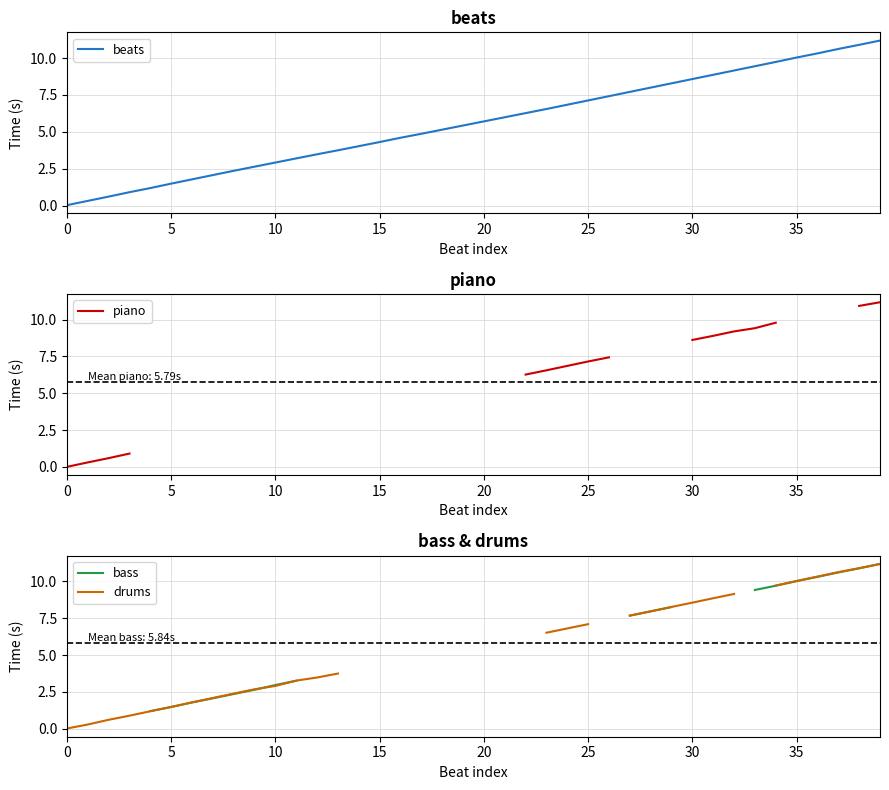

What is the label of the 9th point from the right?

31